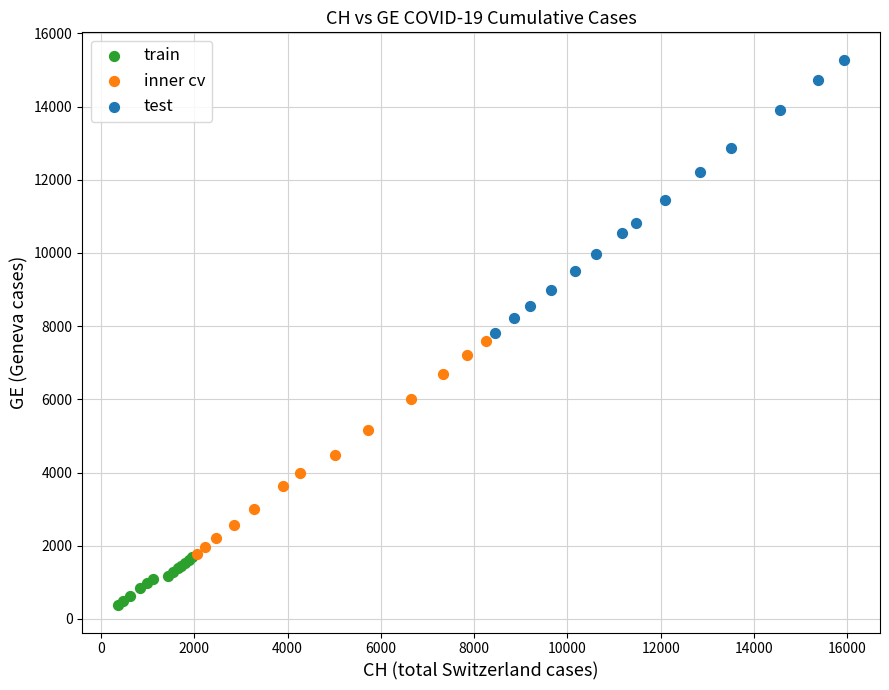

Which series reaches the maximum Y coordinate?

test